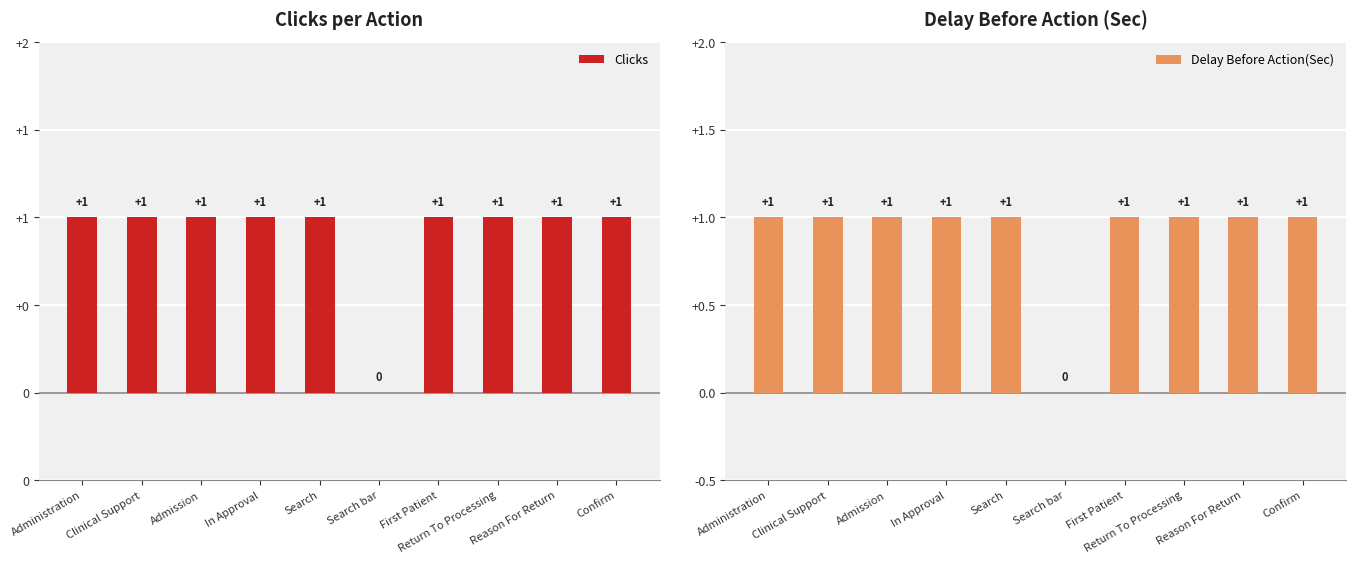

Reading right to left, what are all the values shown in this chart?

Clicks: 1	1	1	1	0	1	1	1	1	1
Delay Before Action(Sec): 1	1	1	1	0	1	1	1	1	1